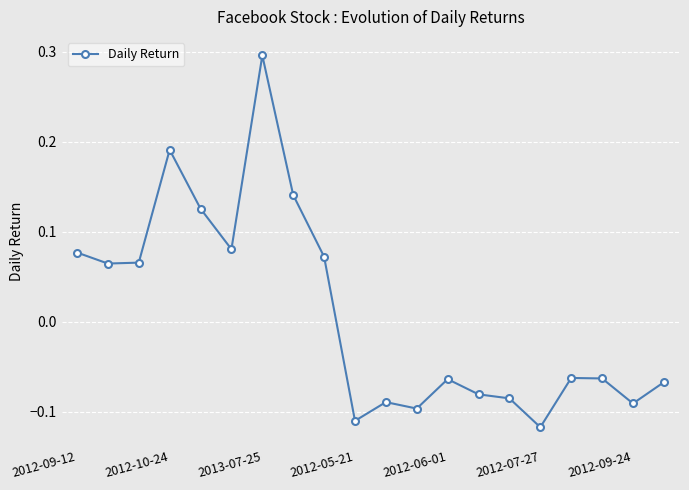

What is the greatest value displayed?

0.3